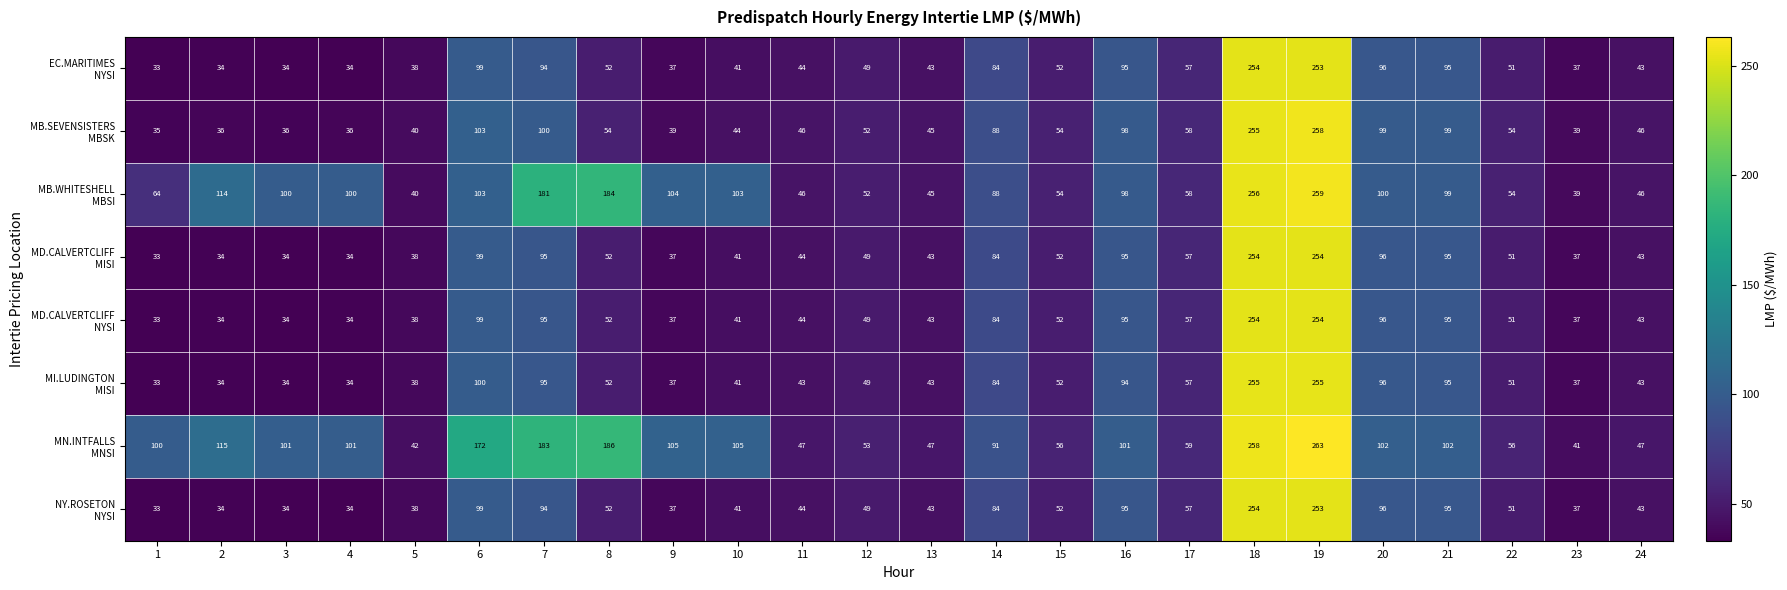

What is the smallest value displayed?

33